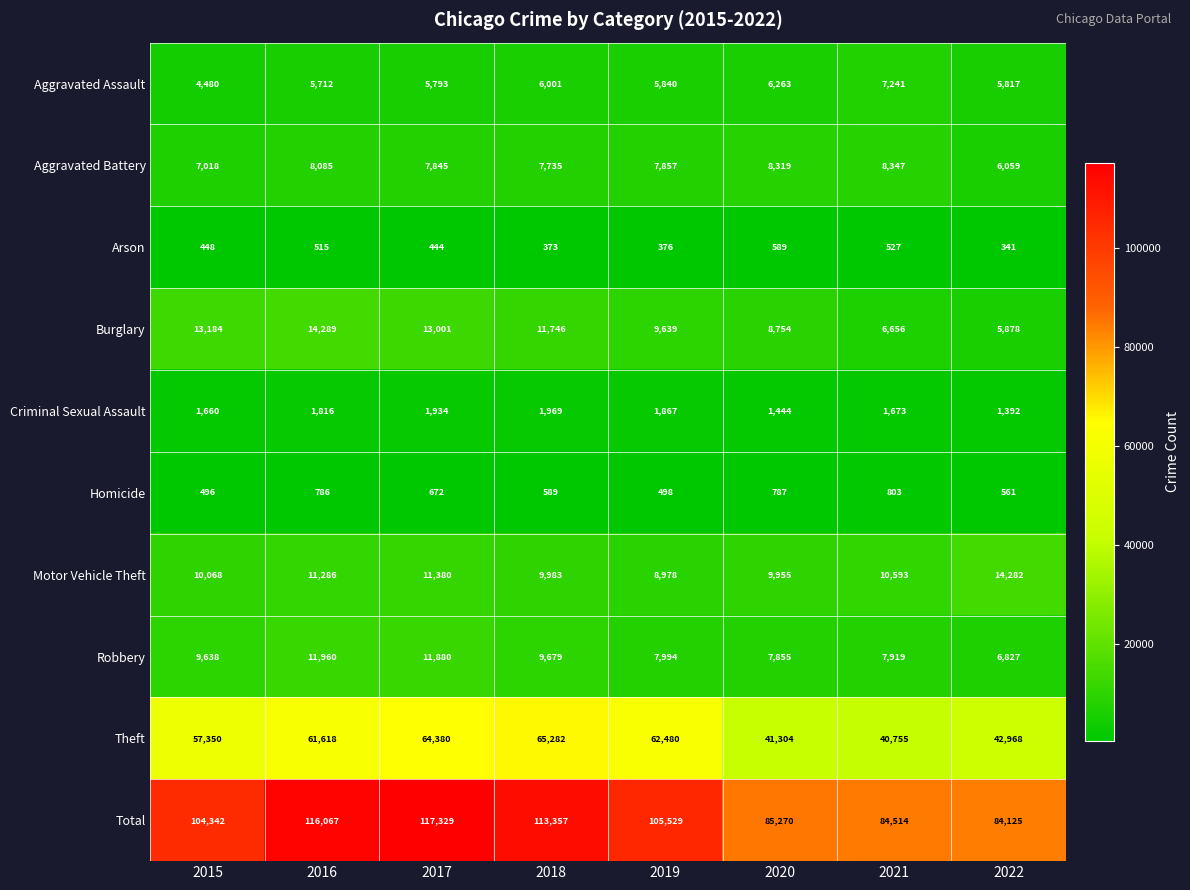

The value of Criminal Sexual Assault at 2018 is 1969. True or false?

True